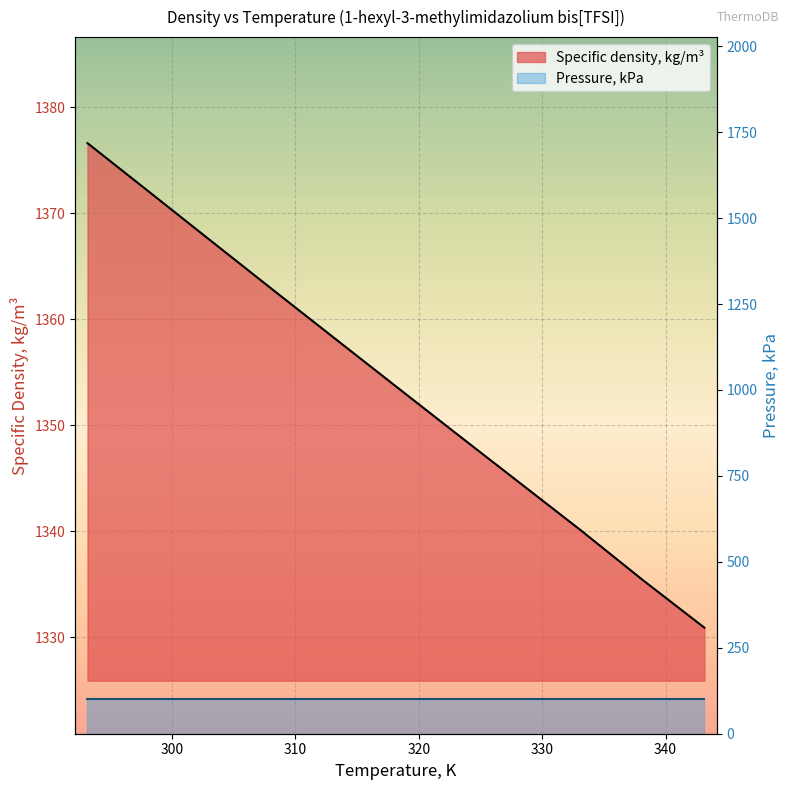

What value does the data have at 333.15?

1340.1